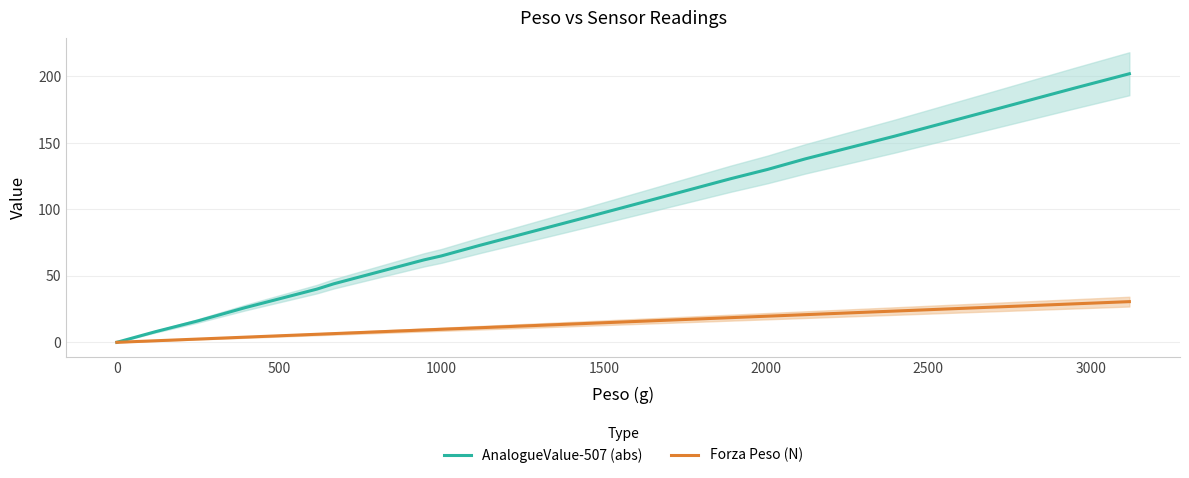

True or false: AnalogueValue-507 (abs) has a value of 30.6 at 1000.

False